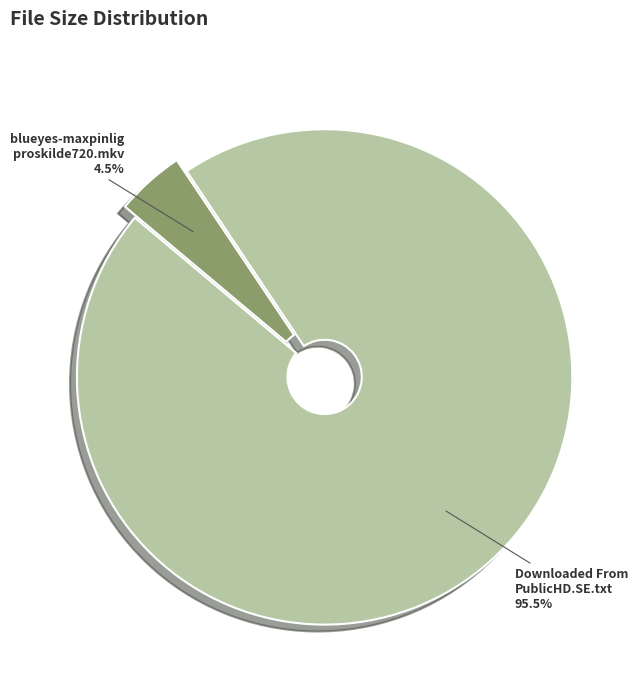

Which slice represents more than half of the pie?

Downloaded From PublicHD.SE.txt